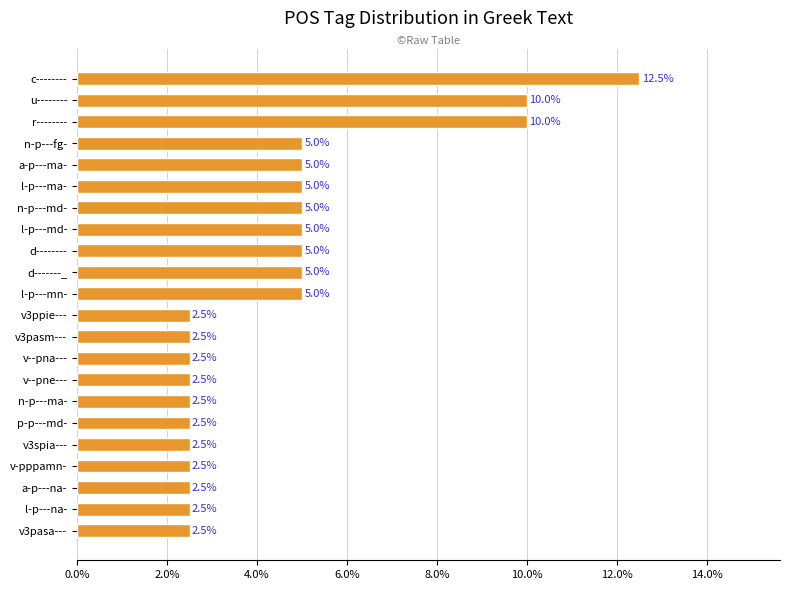

Between v--pna--- and n-p---md-, which is larger?

n-p---md-